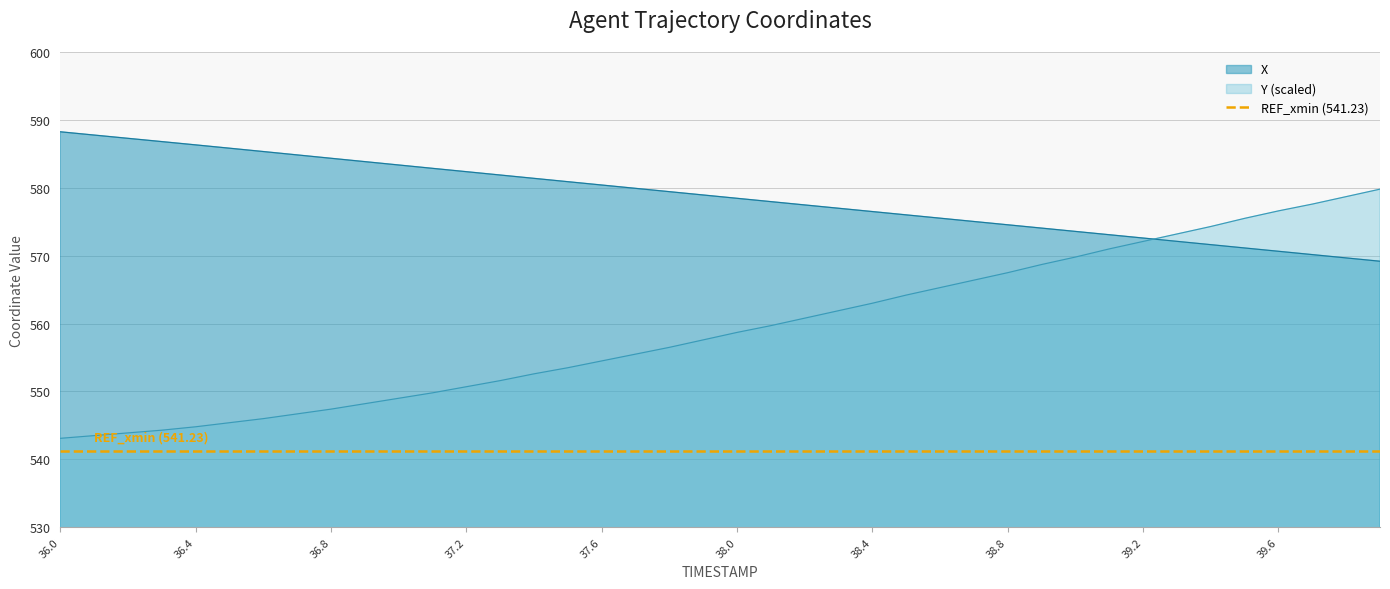

Reading left to right, list all the values displayed in this chart.

X: 588.2	587.8	587.3	586.8	586.3	585.8	585.3	584.8	584.3	583.9	583.4	582.9	582.4	581.9	581.4	580.9	580.4	579.9	579.4	578.9	578.5	578.0	577.5	577.0	576.5	576.0	575.5	575.0	574.5	574.1	573.6	573.1	572.6	572.1	571.6	571.1	570.6	570.2	569.7	569.2
Y: 543.1	543.5	543.9	544.3	544.8	545.4	546.0	546.7	547.4	548.2	549.0	549.8	550.7	551.6	552.6	553.5	554.5	555.5	556.5	557.6	558.7	559.7	560.8	561.9	563.0	564.2	565.3	566.4	567.5	568.7	569.8	571.0	572.1	573.2	574.3	575.5	576.6	577.6	578.7	579.8